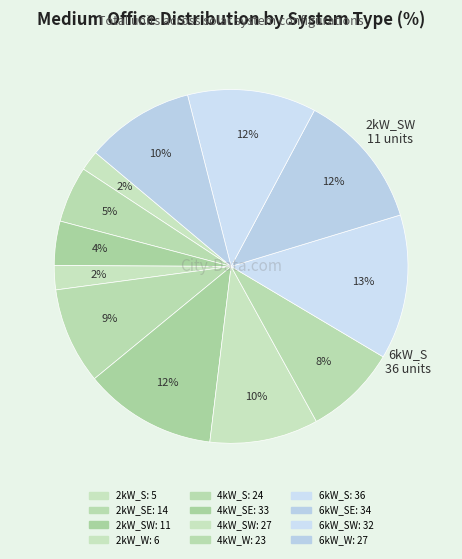

How many segments does this pie chart have?

12